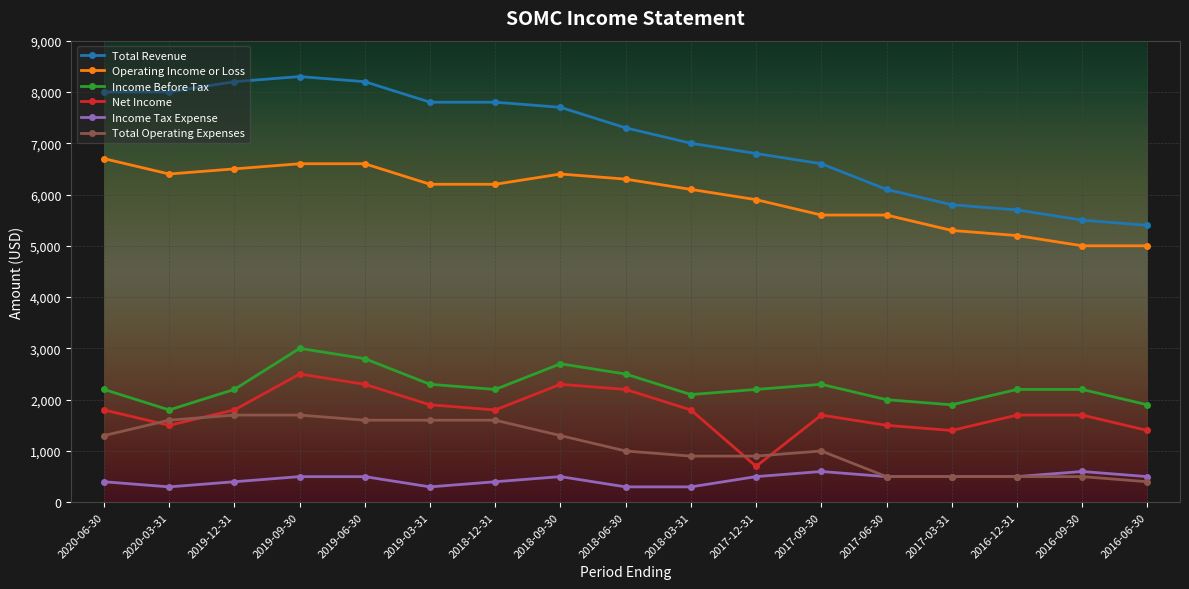

What is the value of the Operating Income or Loss point at the 15th from the left?

5200